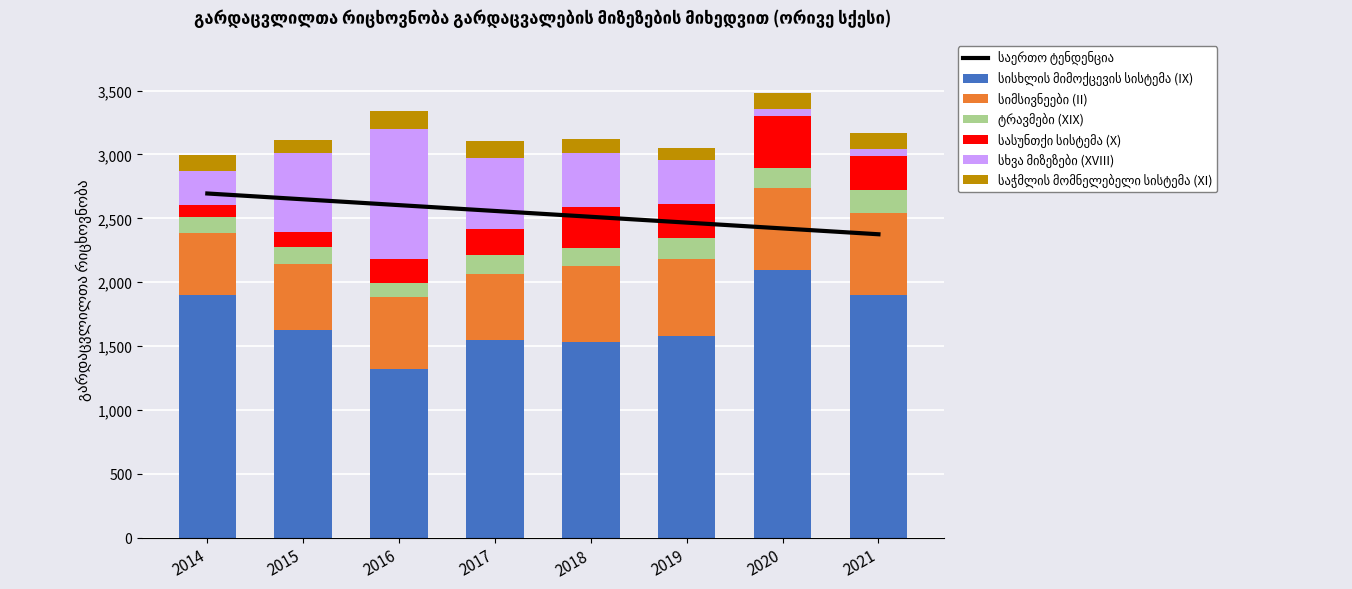

What is the difference between the maximum and minimum values in the სასუნთქი სისტემა (X) series?

316